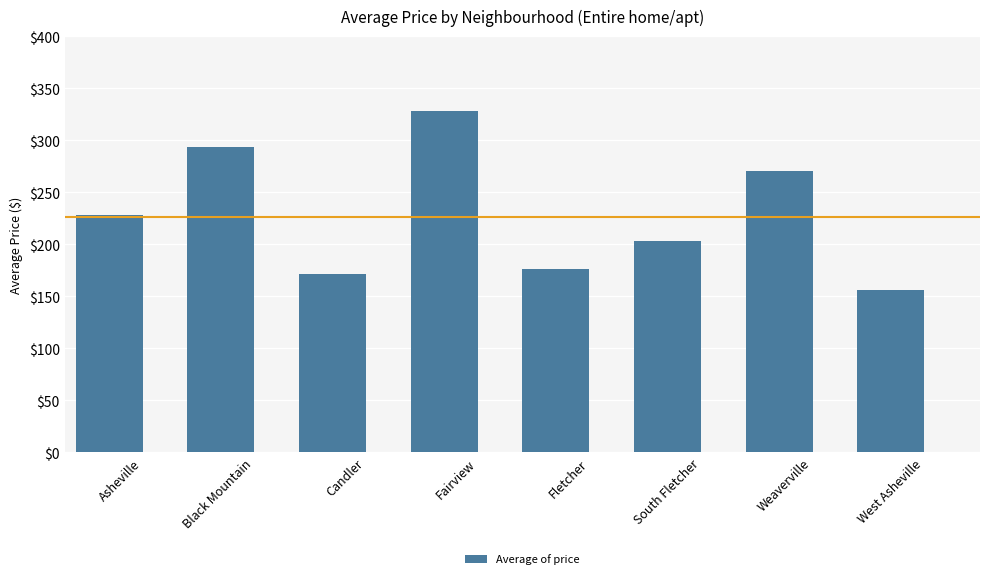

How many categories are shown in the chart?

8